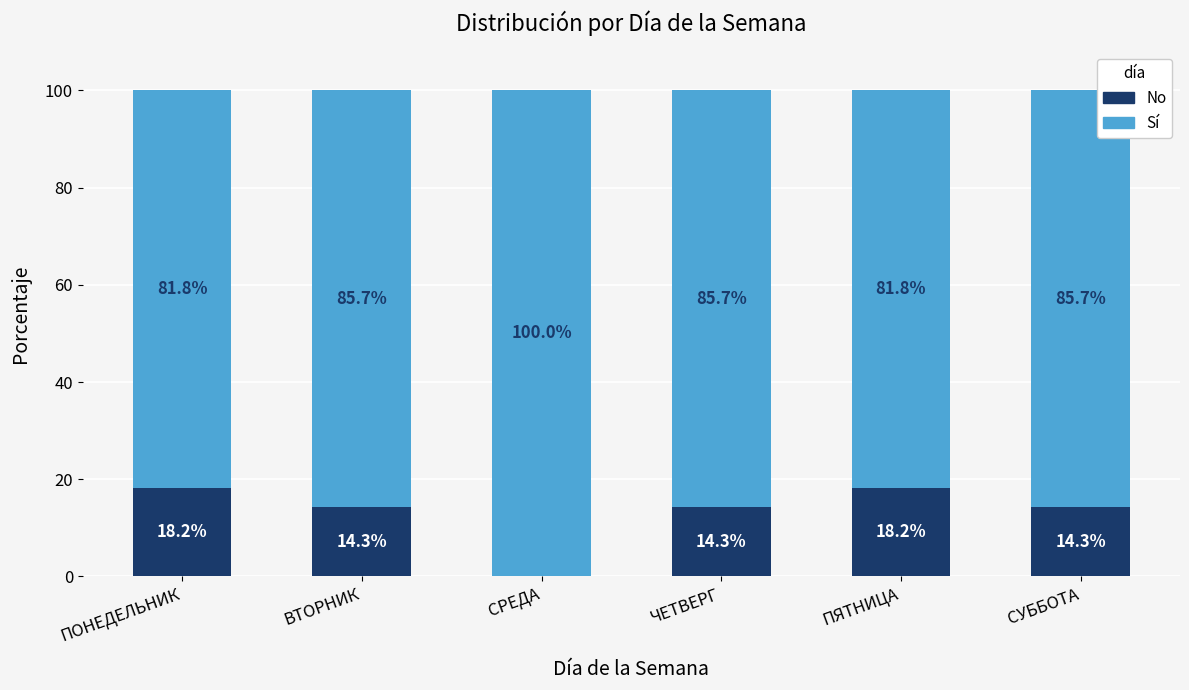

What is the average value of the No series?

13.2